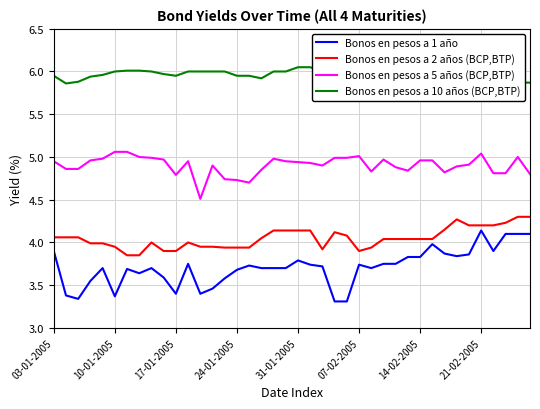

What are all the series names shown in the legend?

Bonos en pesos a 1 año, Bonos en pesos a 2 años (BCP,BTP), Bonos en pesos a 5 años (BCP,BTP), Bonos en pesos a 10 años (BCP,BTP)